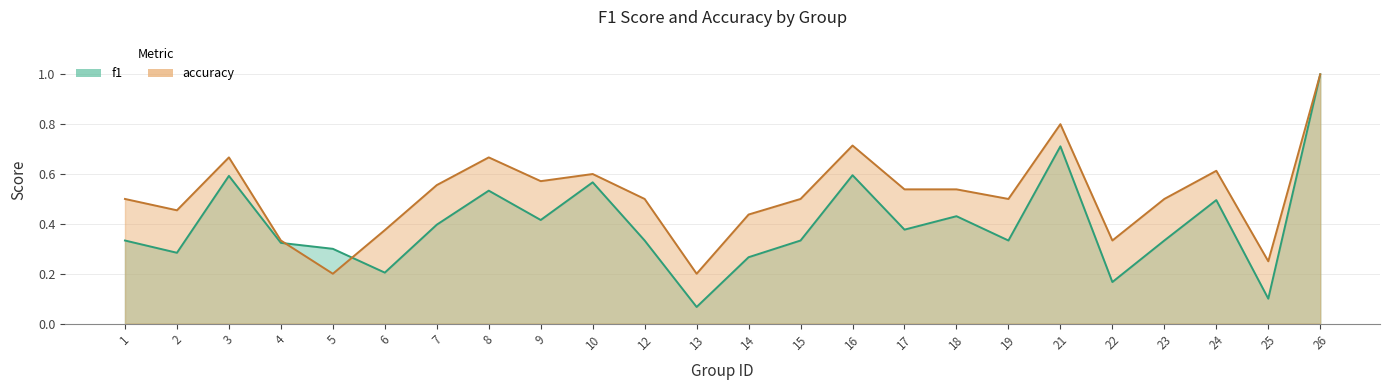

What is the value of the accuracy point at the 20th from the left?

0.3